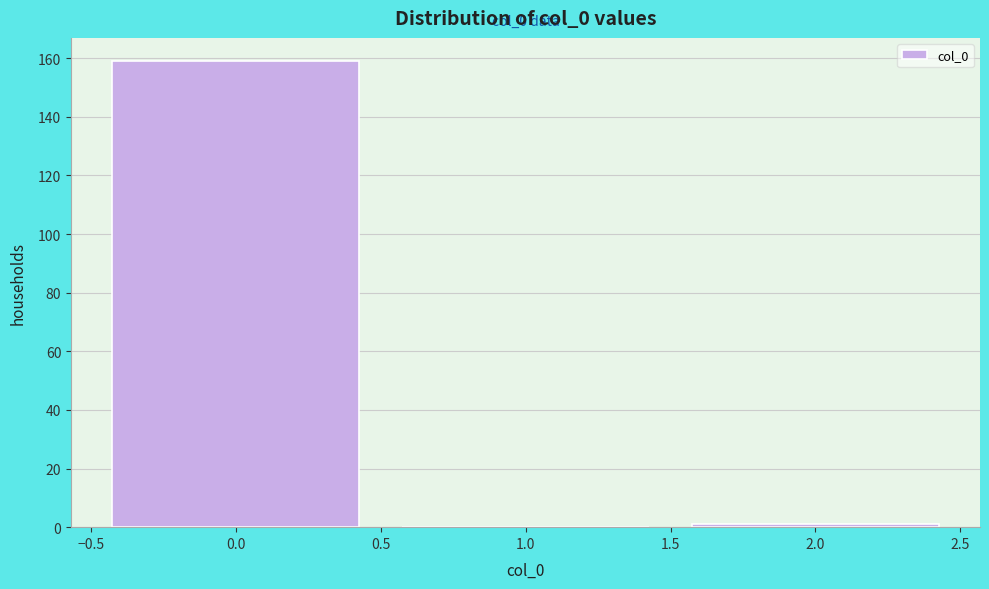

Which range on the x-axis has the tallest bar?

-0.5 to 0.5